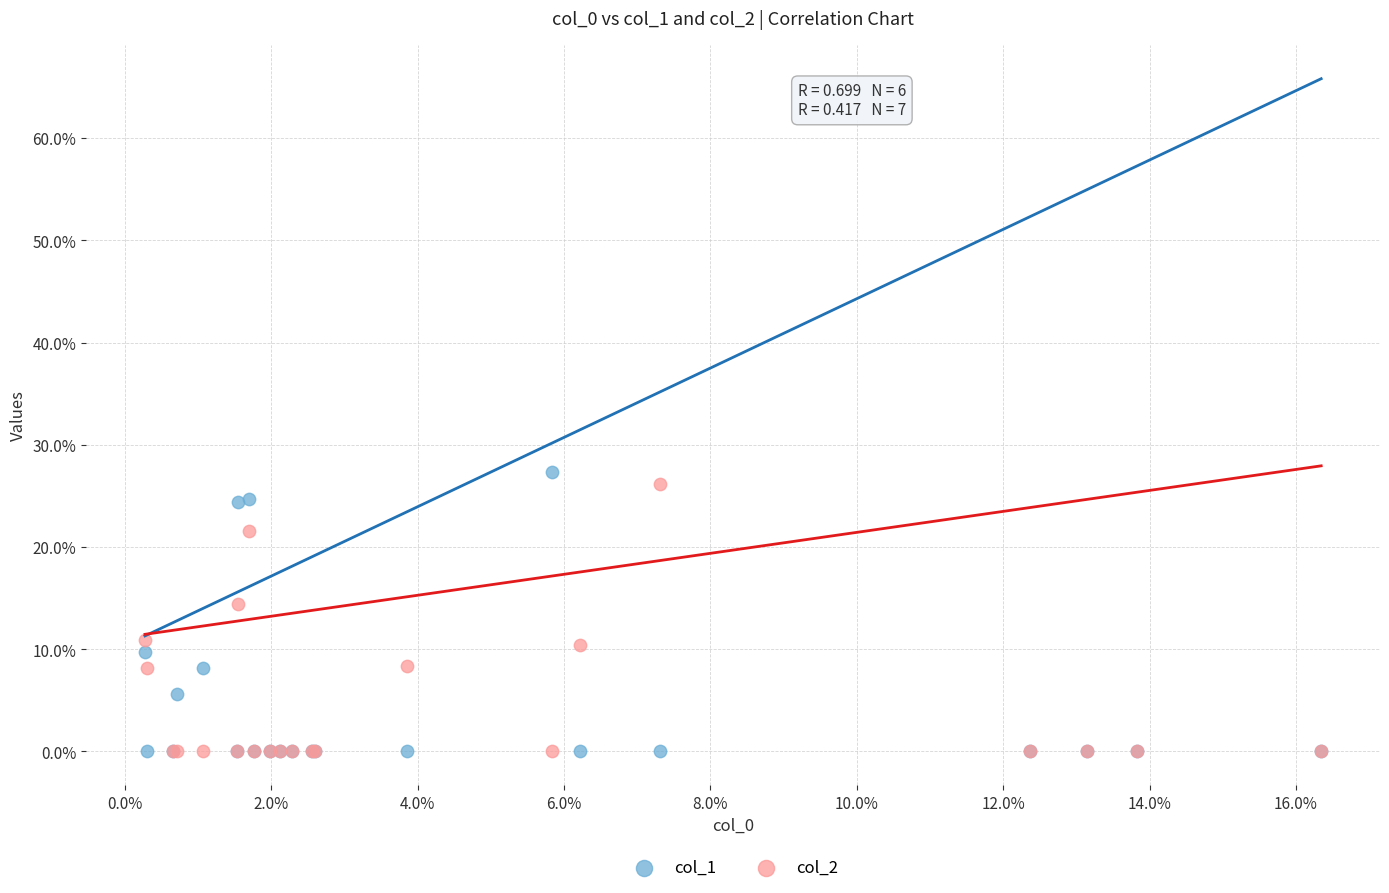

What are all the series names shown in the legend?

col_1, col_2